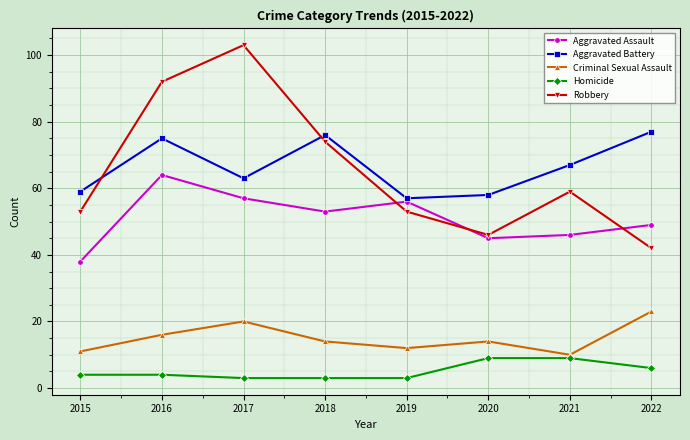

How many data points does each series have?

8